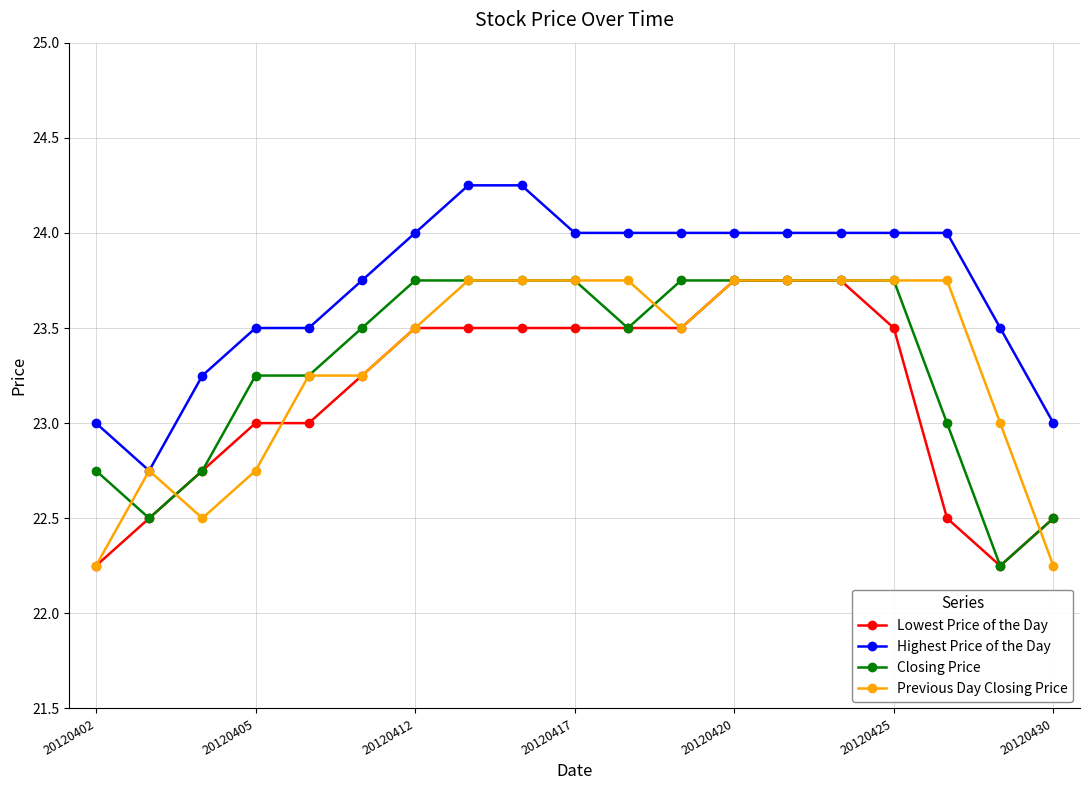

At how many categories does at least one series exceed 22?

19